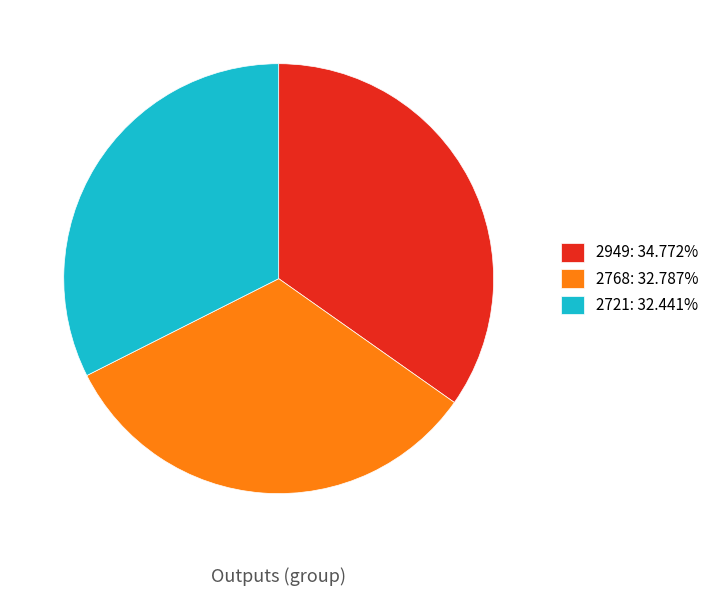

Is the sum of 2721: 32.441% and 2768: 32.787% greater than half?

Yes